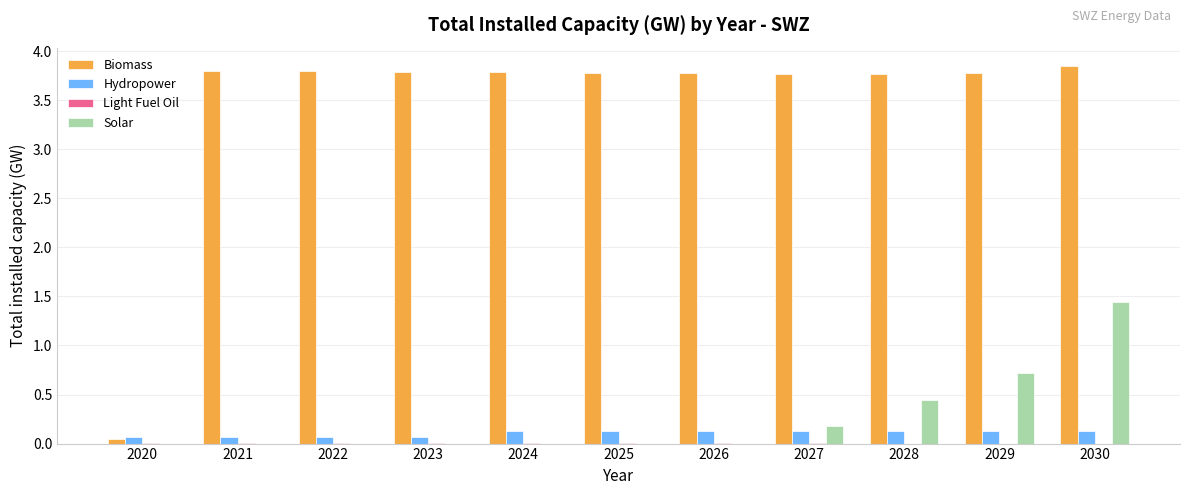

At which label does Biomass first exceed 3?

2021